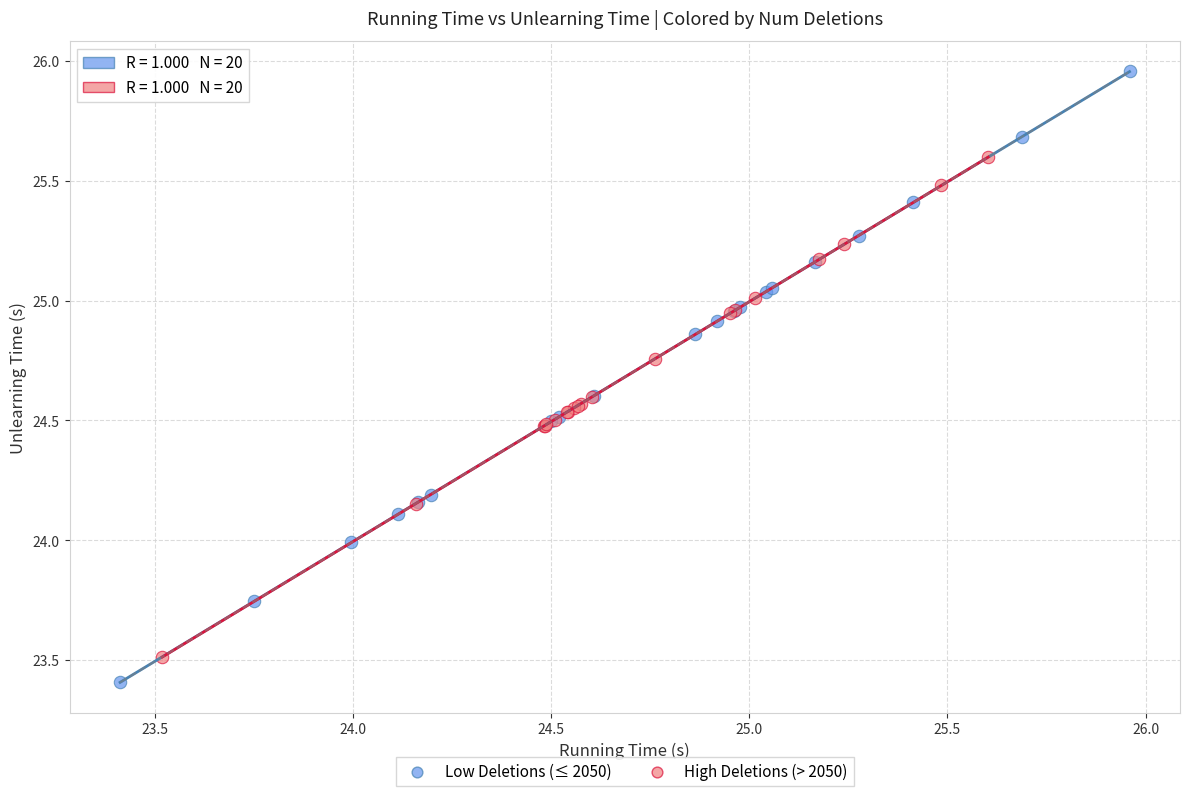

Which series contains the highest Y value?

Low Deletions (≤ 2050)